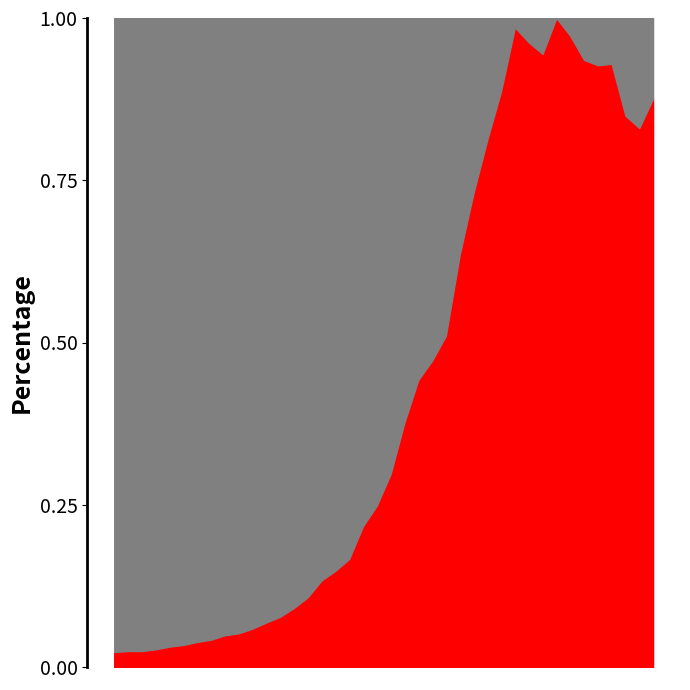

True or false: the data shows 378 at 2020-03-11.

False